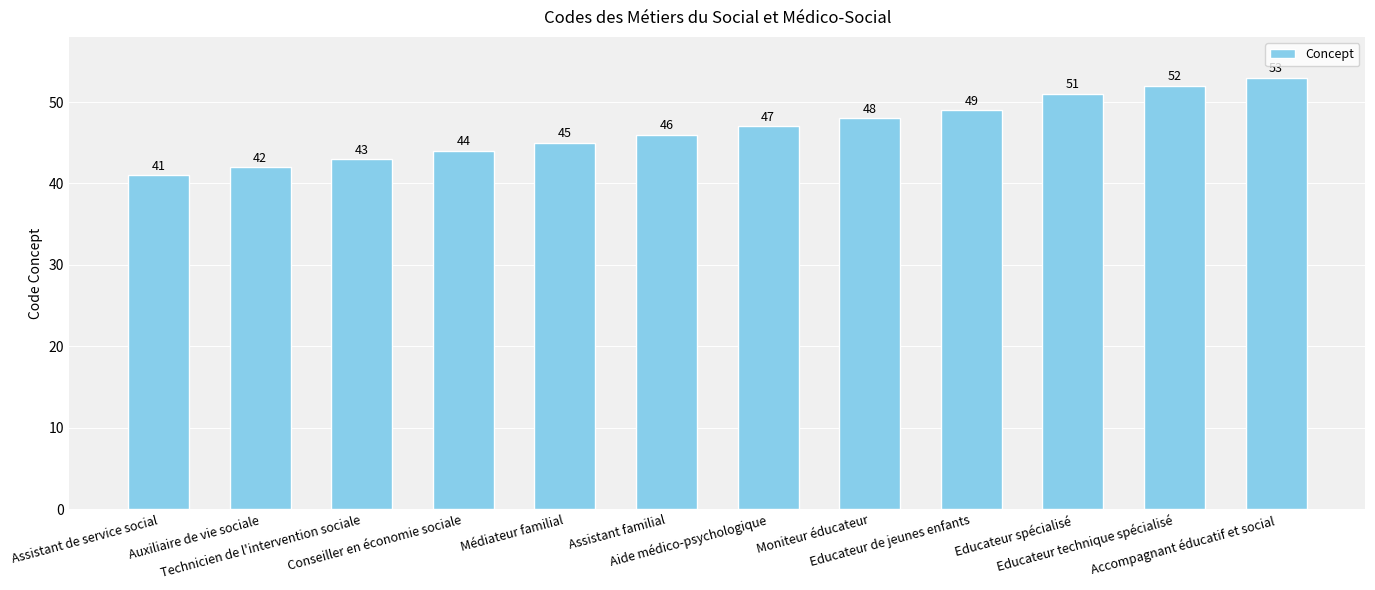

How many series are shown in this chart?

1